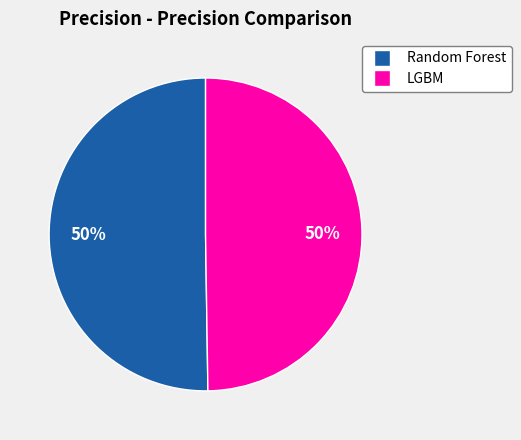

Is it true that LGBM is 50% of the pie?

True